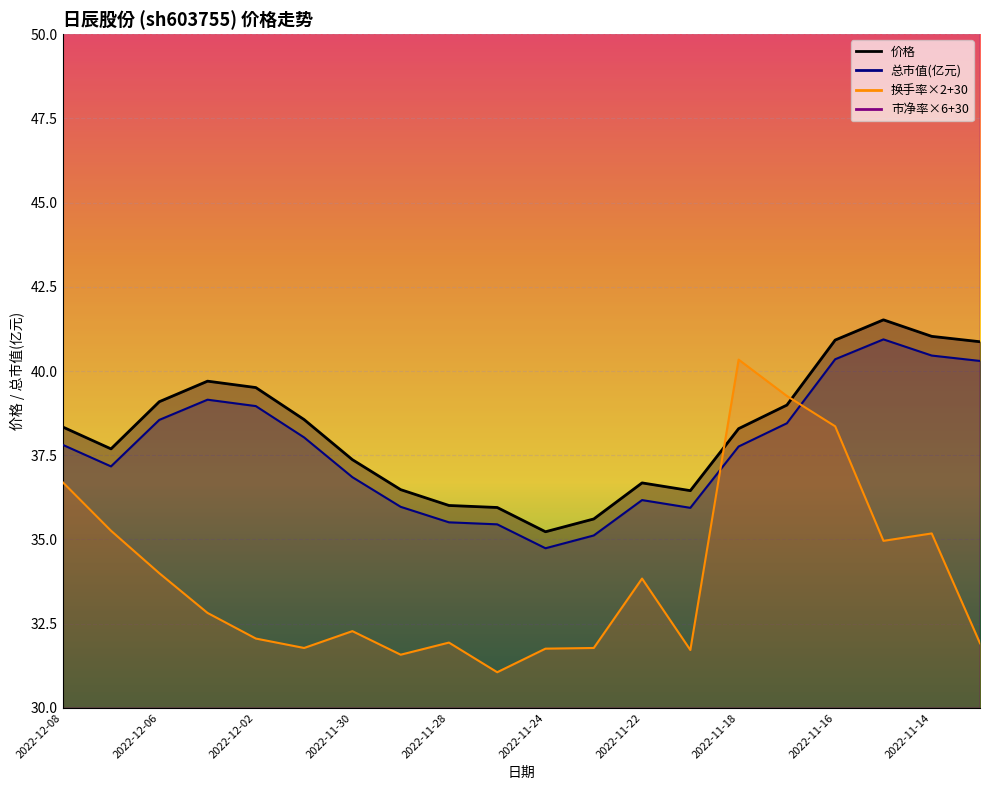

The 价格_line series shows 68.3 at 15. True or false?

False